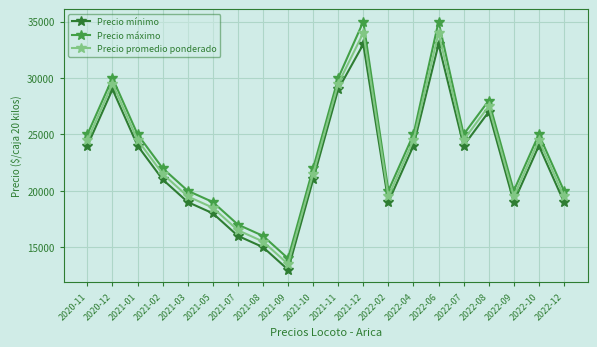

Which category has the lowest value in the Precio mínimo series?

2021-09